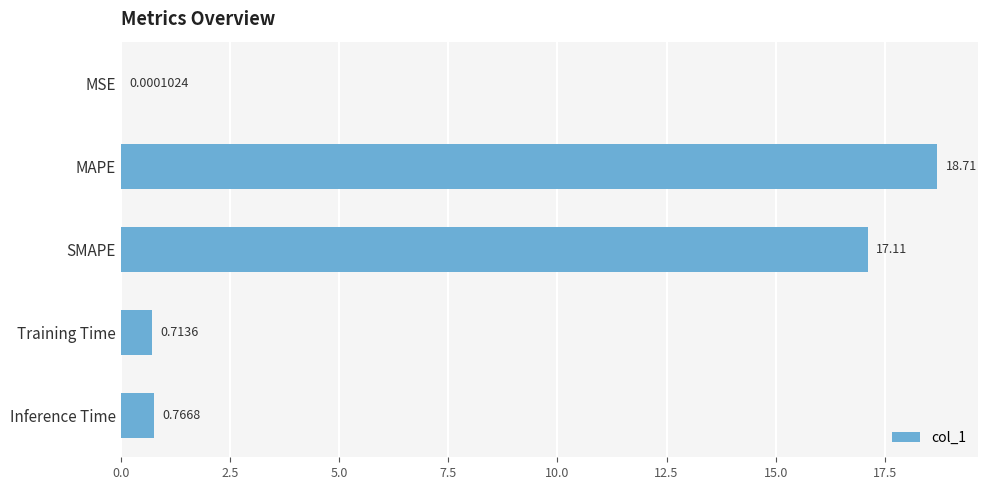

At which label is the value closest to 9?

SMAPE